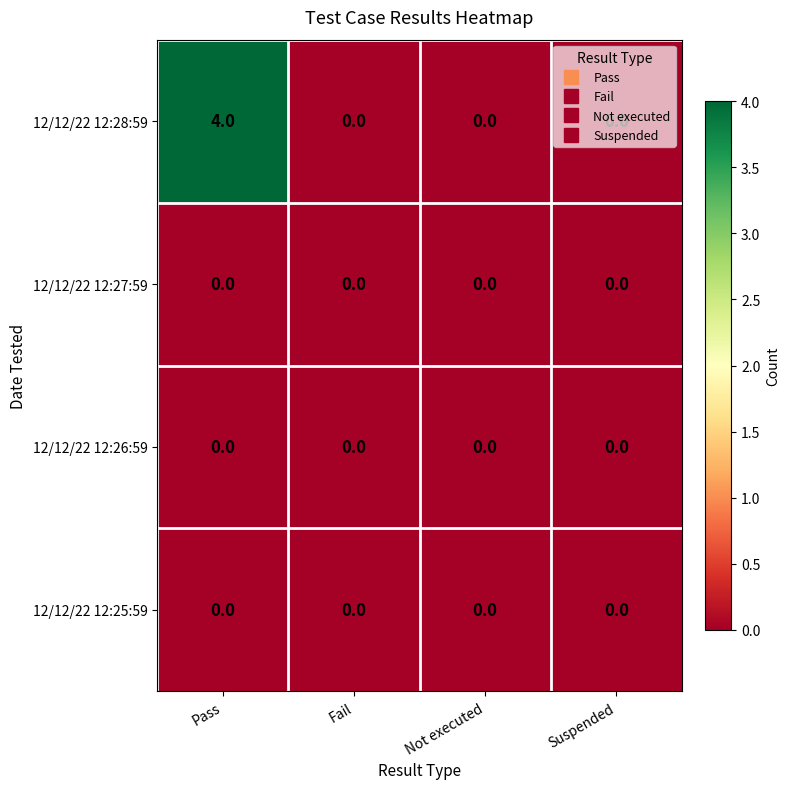

The 12/12/22 12:28:59 series shows 3 at Fail. True or false?

False